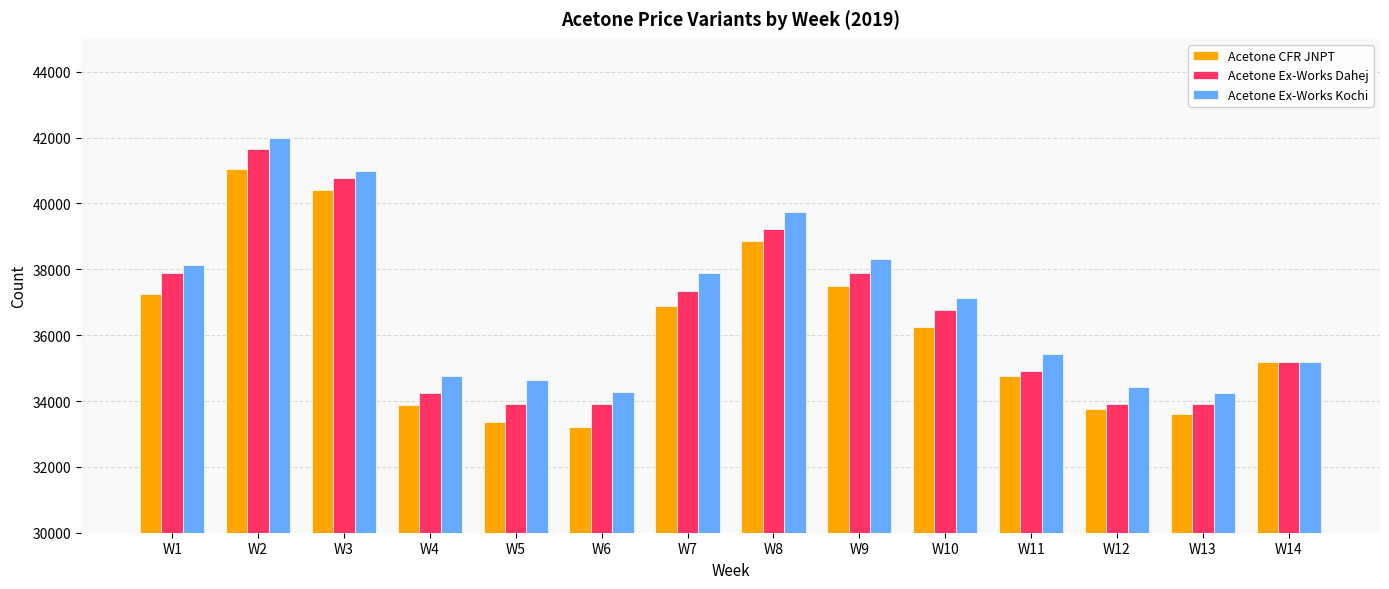

What is the difference between the maximum and second lowest values in the Acetone Ex-Works Dahej series?

7750